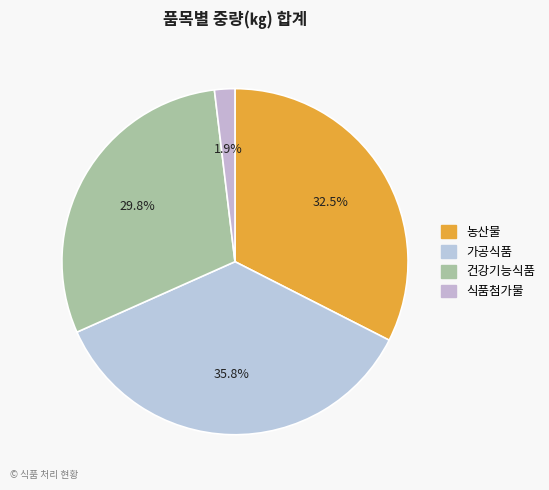

Which category has the smallest portion of the pie?

식품첨가물